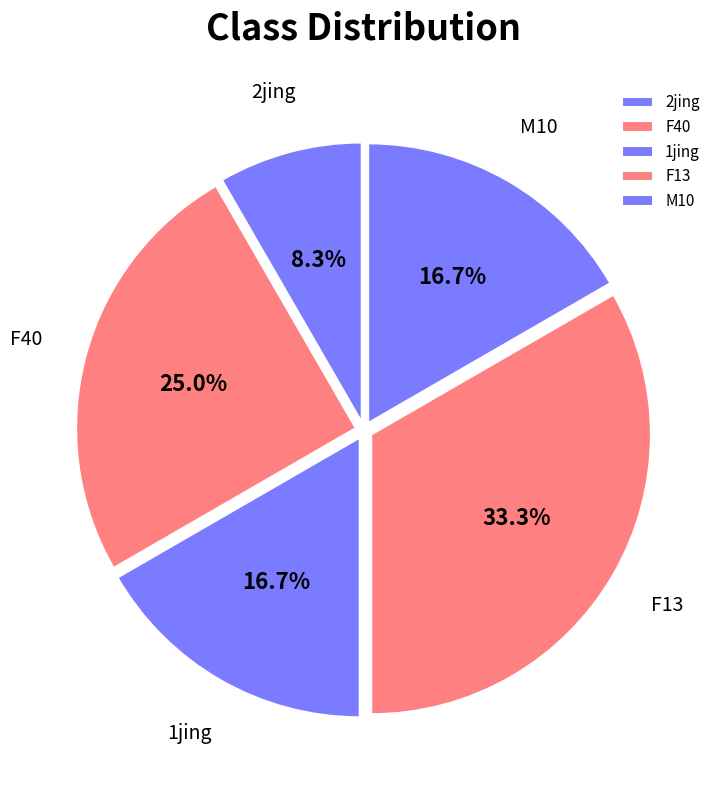

Between F13 and M10, which is larger?

F13